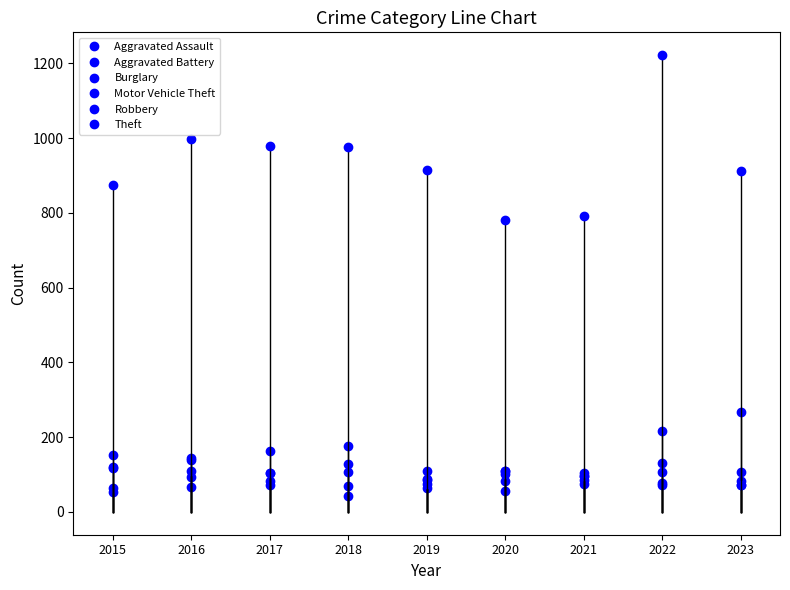

What is the approximate value of Burglary at 2020, to the nearest 5?

110